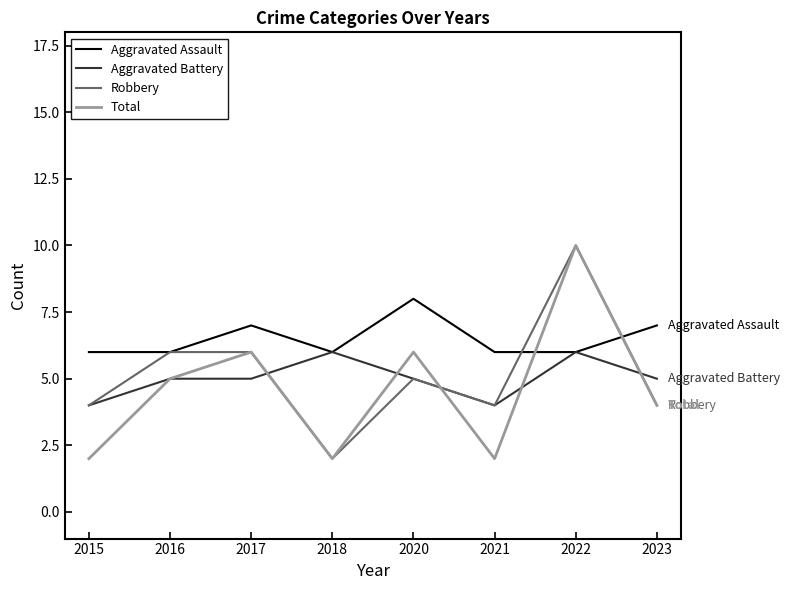

True or false: Total and Aggravated Assault intersect in this chart.

True